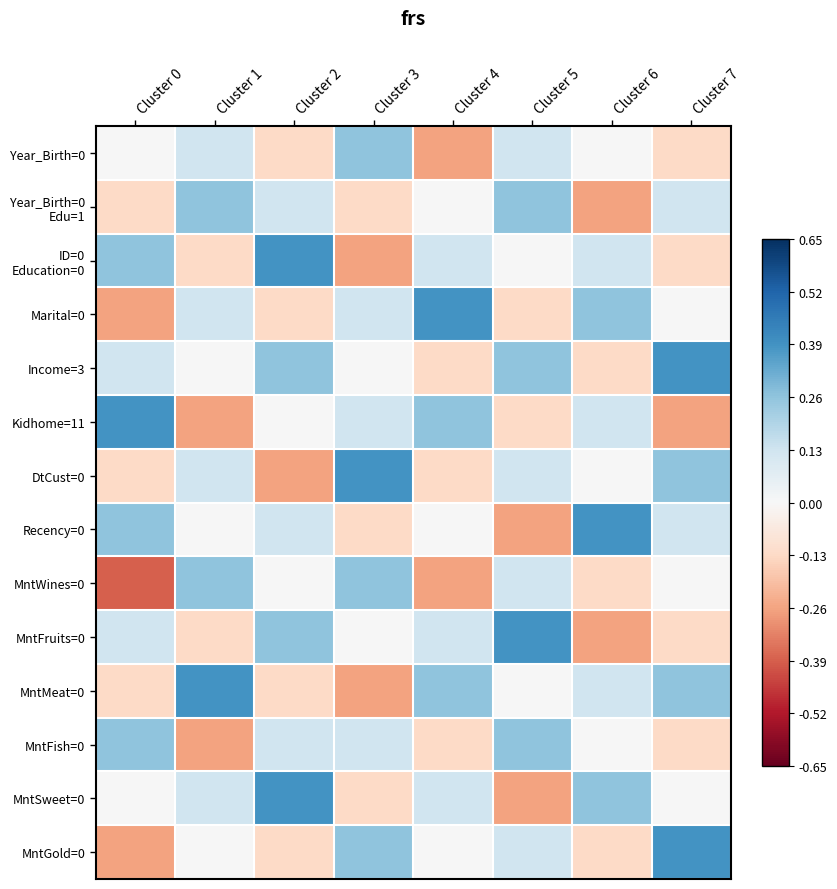

Which series changed the most between Cluster 0 and Cluster 1?

Kidhome=11